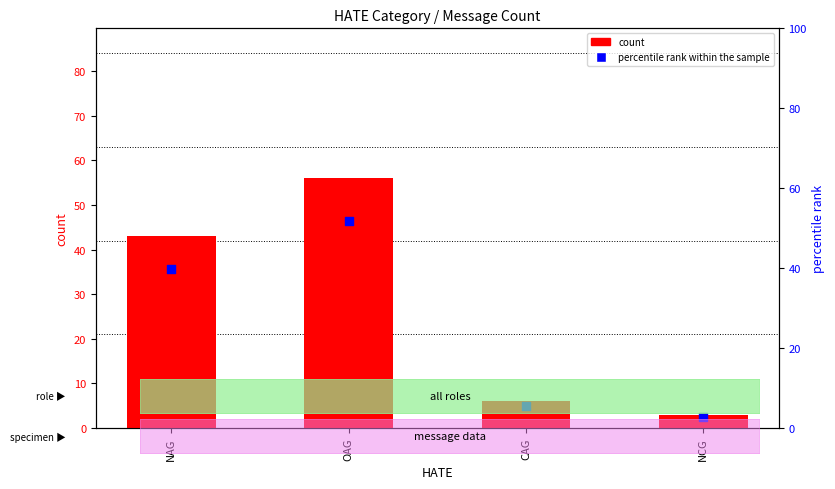

What are all the series names shown in the legend?

count, percentile rank within the sample